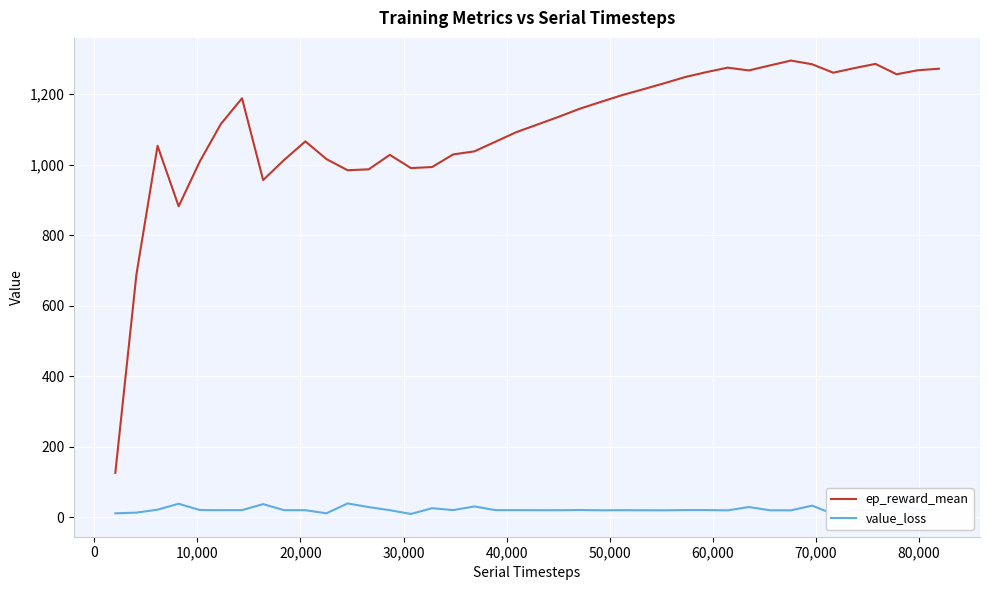

What are all the series names shown in the legend?

ep_reward_mean, value_loss